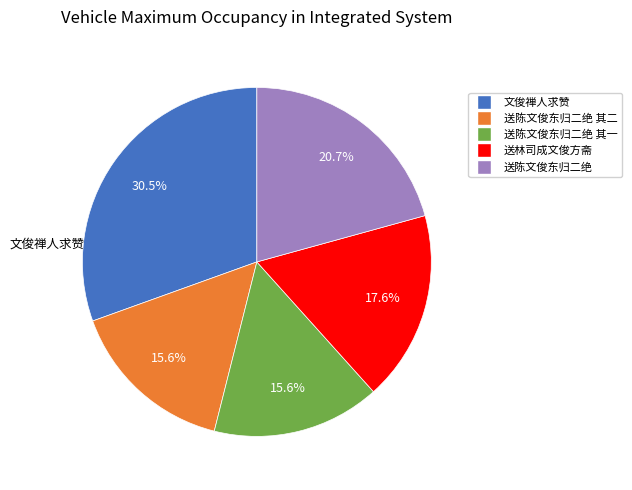

Is there any slice that represents more than half of the pie?

No